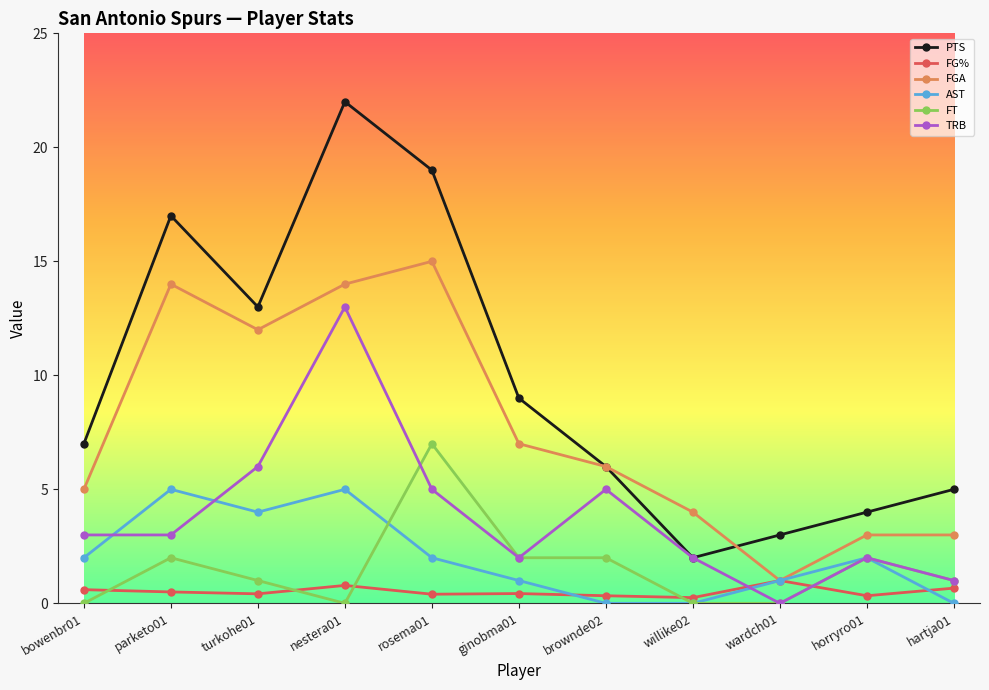

True or false: FG% has more than 0 points higher than both neighbors.

True